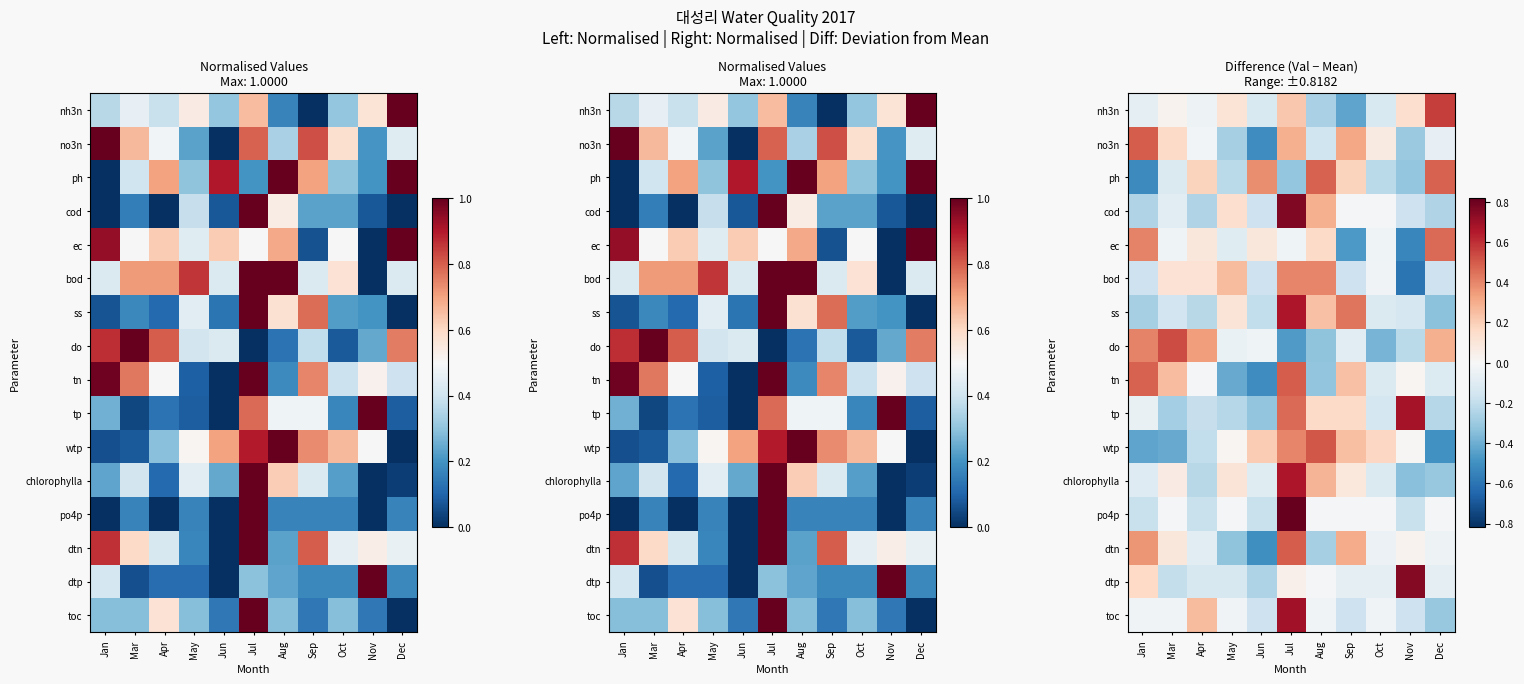

How many data points in ph are above 0?

5